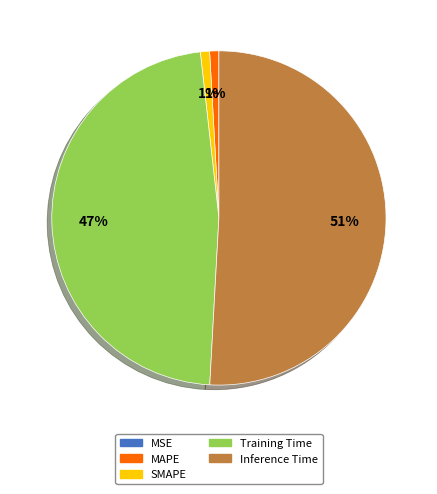

To the nearest percent, what is the combined percentage of Training Time and MAPE?

48%